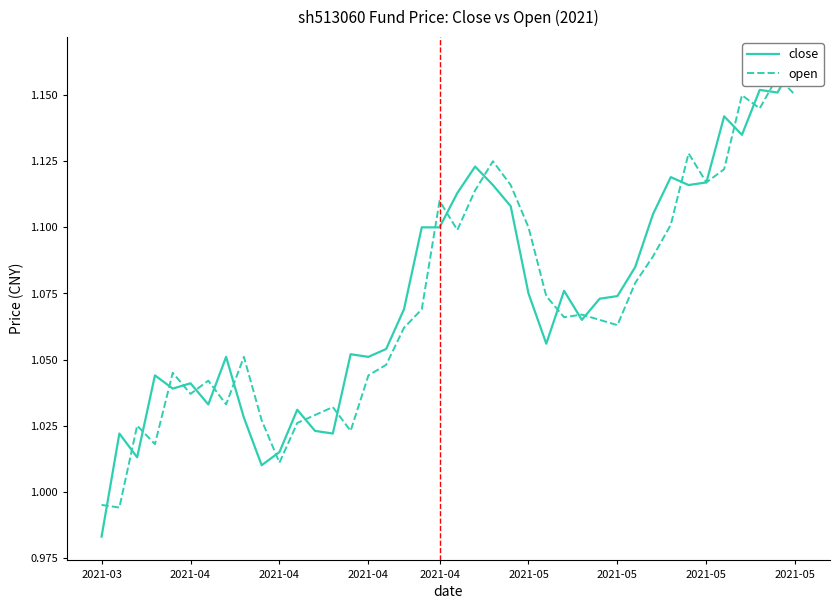

The close series shows 1.1 at 2021-04. True or false?

True